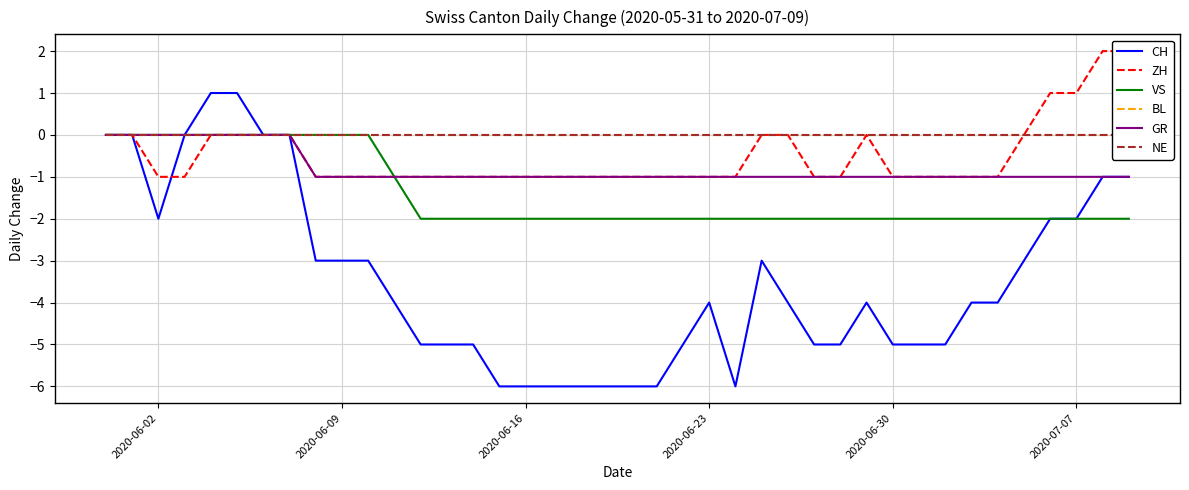

Does the chart have visible grid lines?

Yes